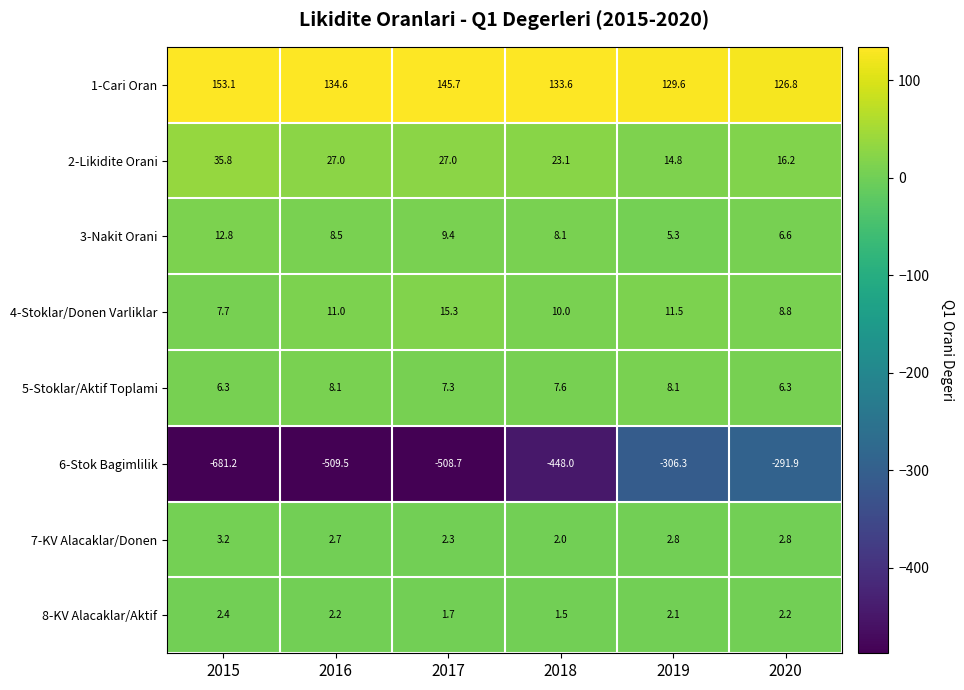

Which series has the largest range (max minus min)?

6-Stok Bagimlilik